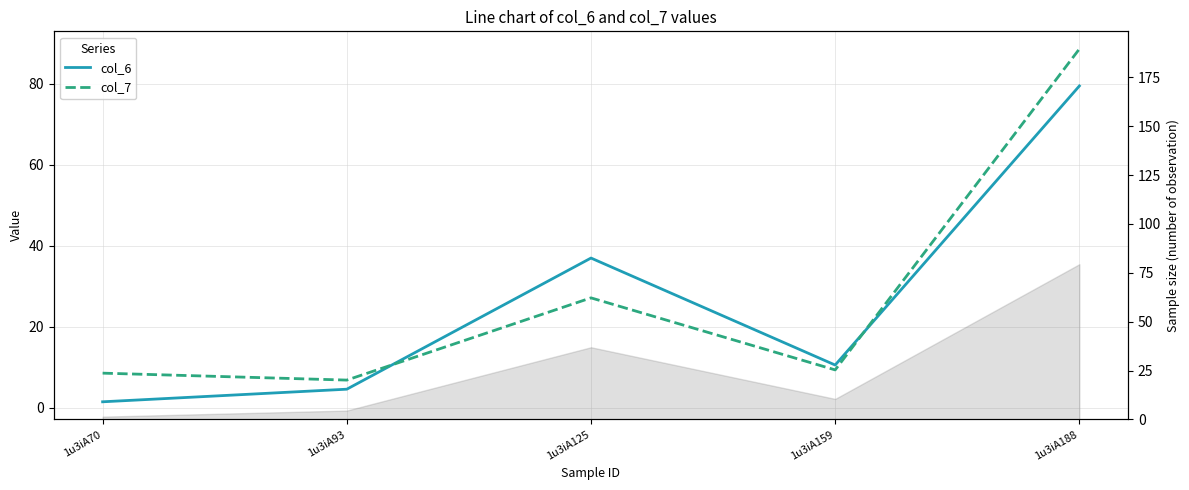

Where does the col_7 series first go above 9?

1u3iA125